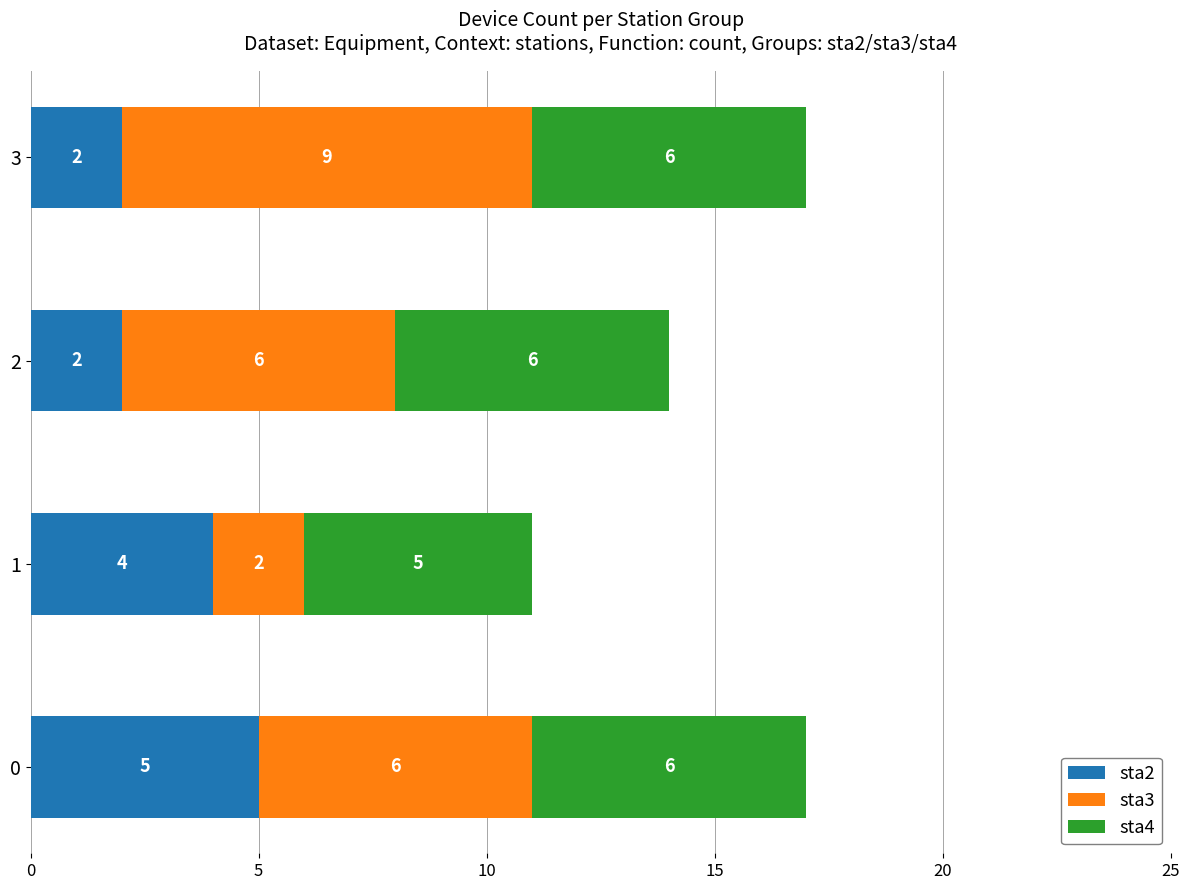

What is the difference between the maximum and minimum values in the sta2 series?

3